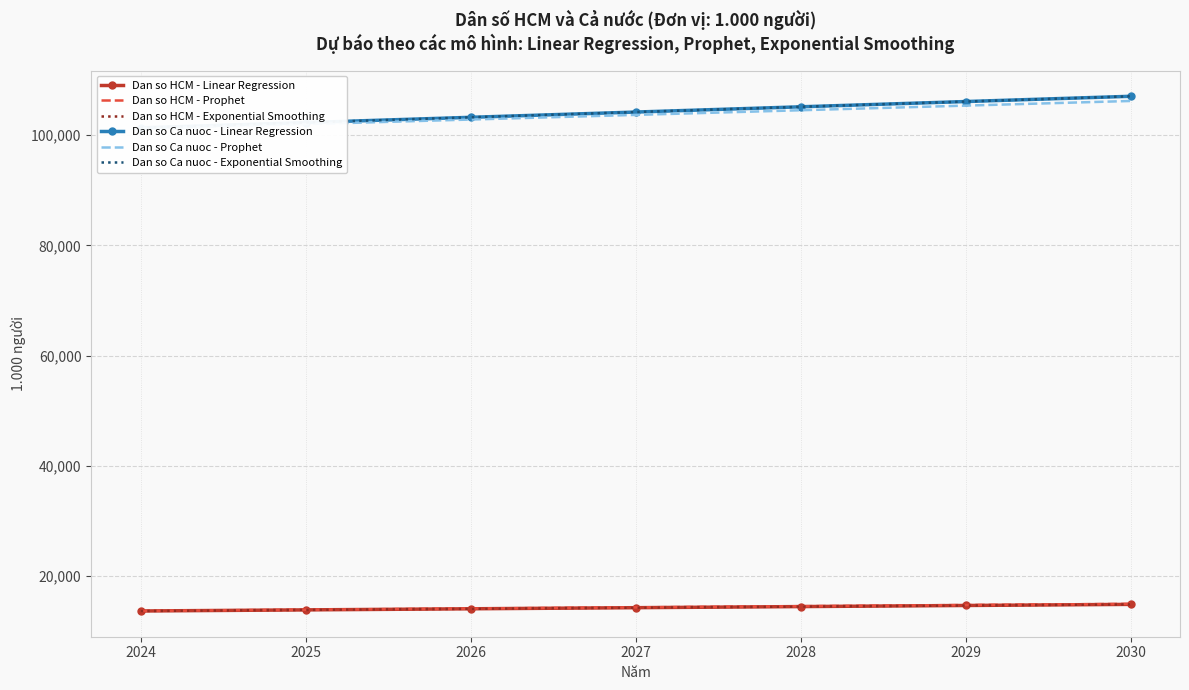

What is the total value across all series at 2025?

348209.0